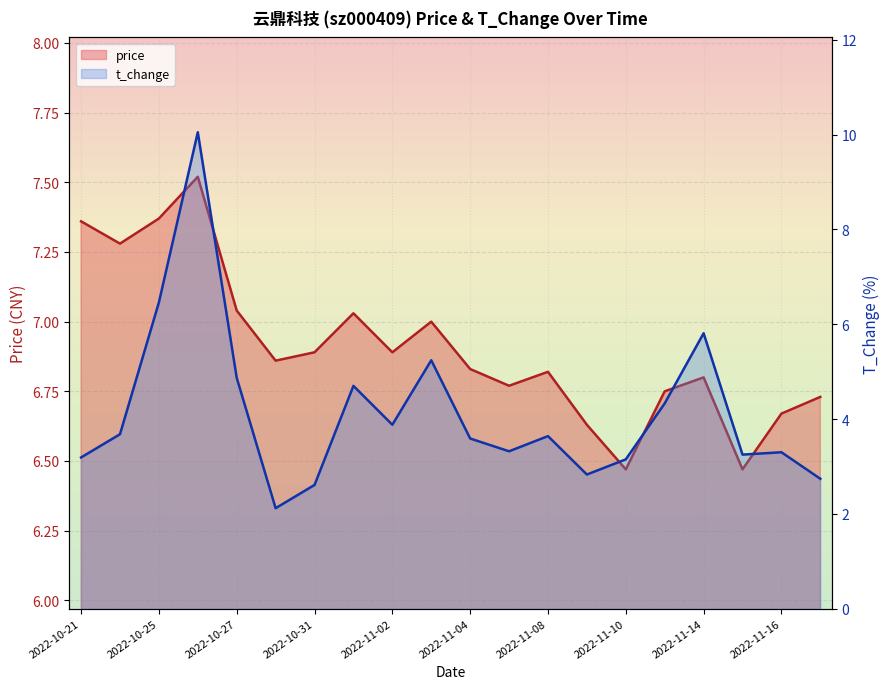

What is the minimum value shown in the chart?

2.1